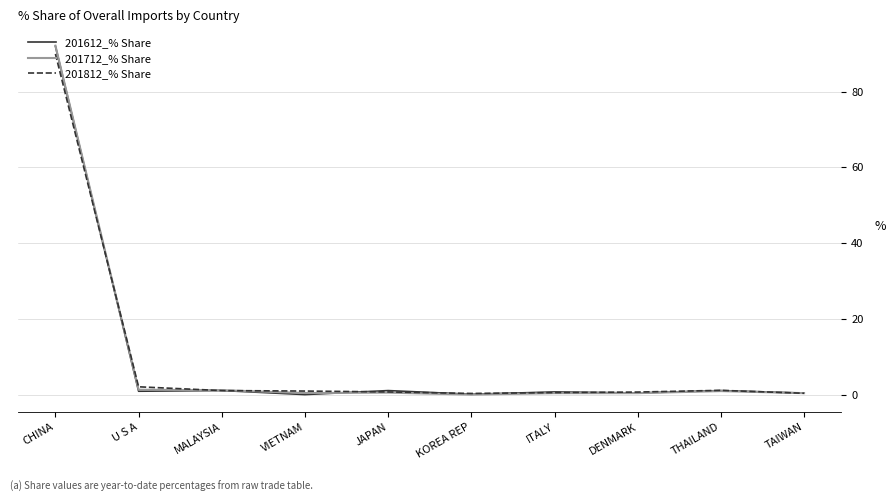

What is the maximum value for 201712_% Share?

92.1